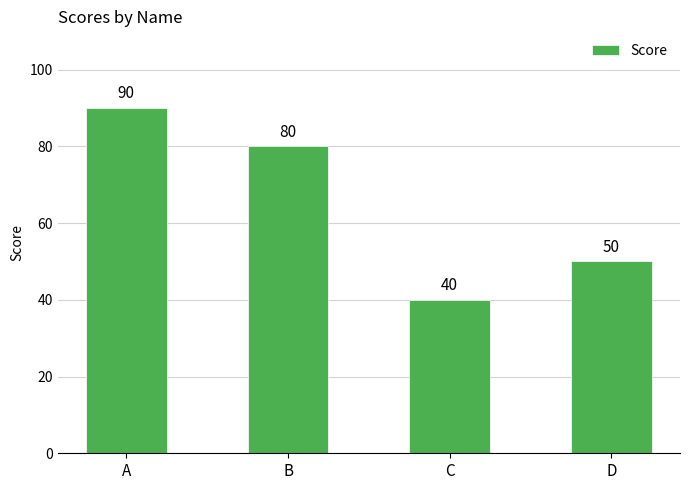

How many values are below 80?

2